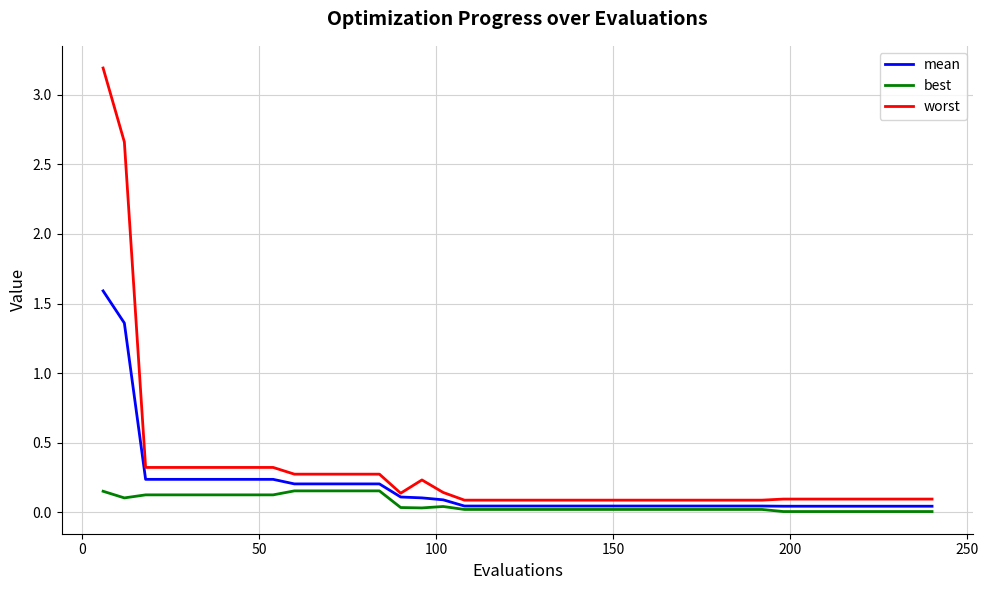

Rank the series by their maximum value, from lowest to highest.

best, mean, worst